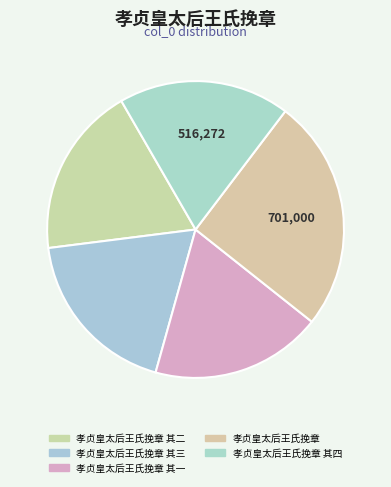

Approximately how many times larger is the value at 孝贞皇太后王氏挽章 compared to 孝贞皇太后王氏挽章 其二?

1.4